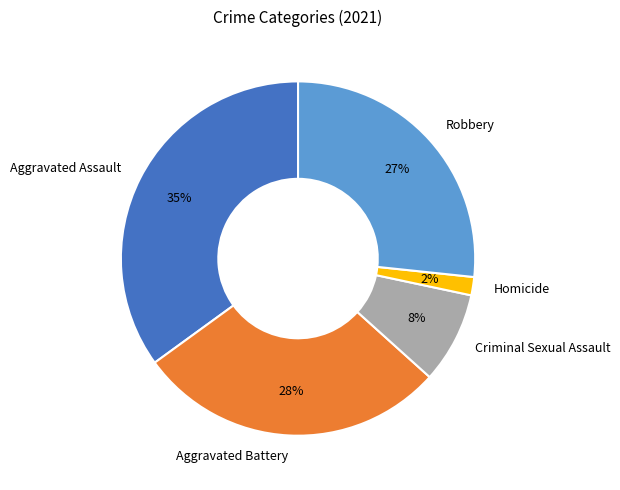

Between Aggravated Assault and Criminal Sexual Assault, which is larger?

Aggravated Assault